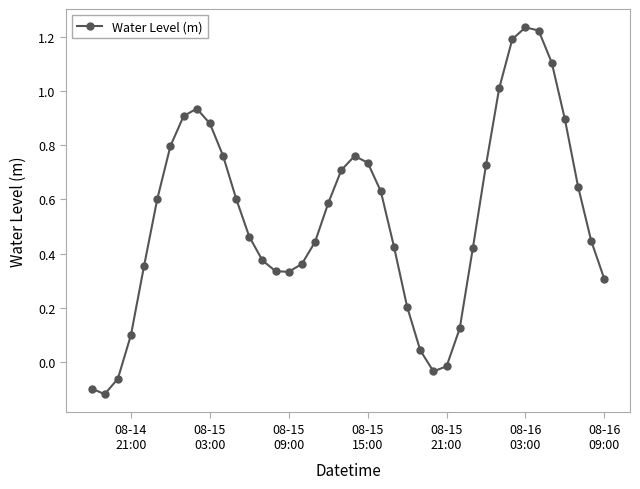

What is the sum of all values?

21.4